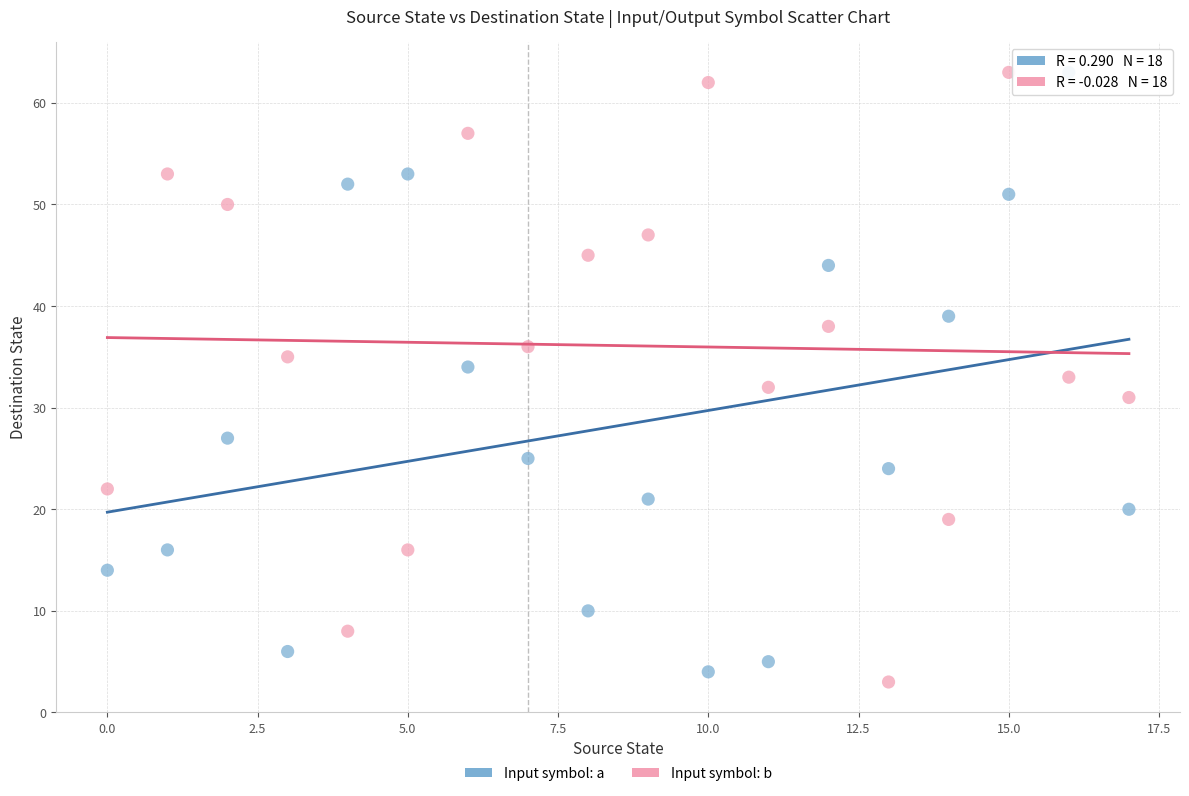

Across all data points, what is the range of Y values (max minus min)?

60